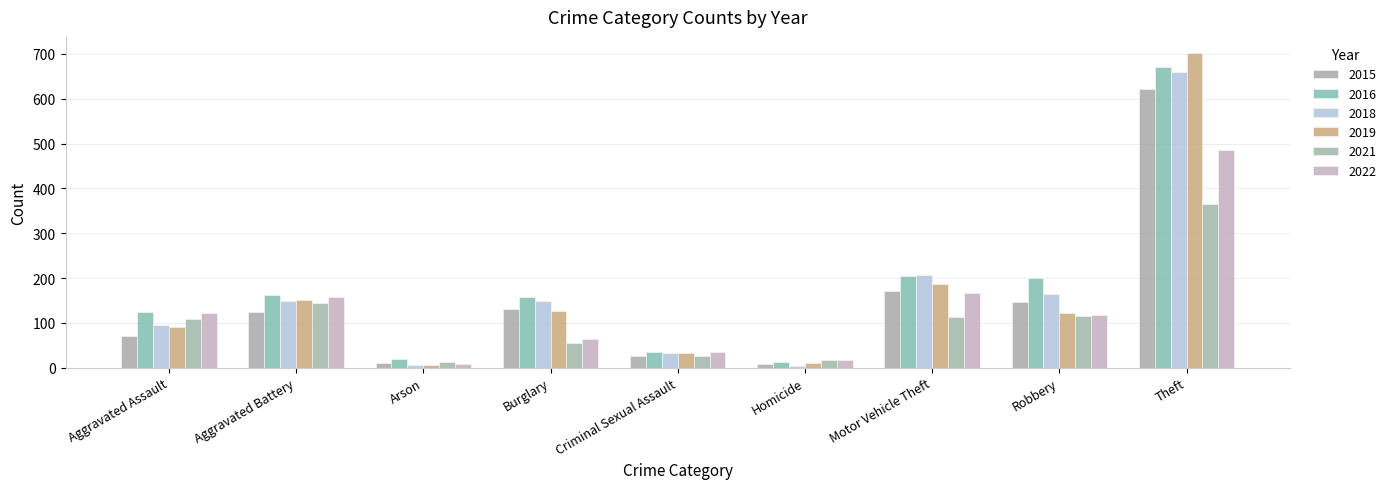

Where does the 2022 series first go above 117?

Aggravated Assault